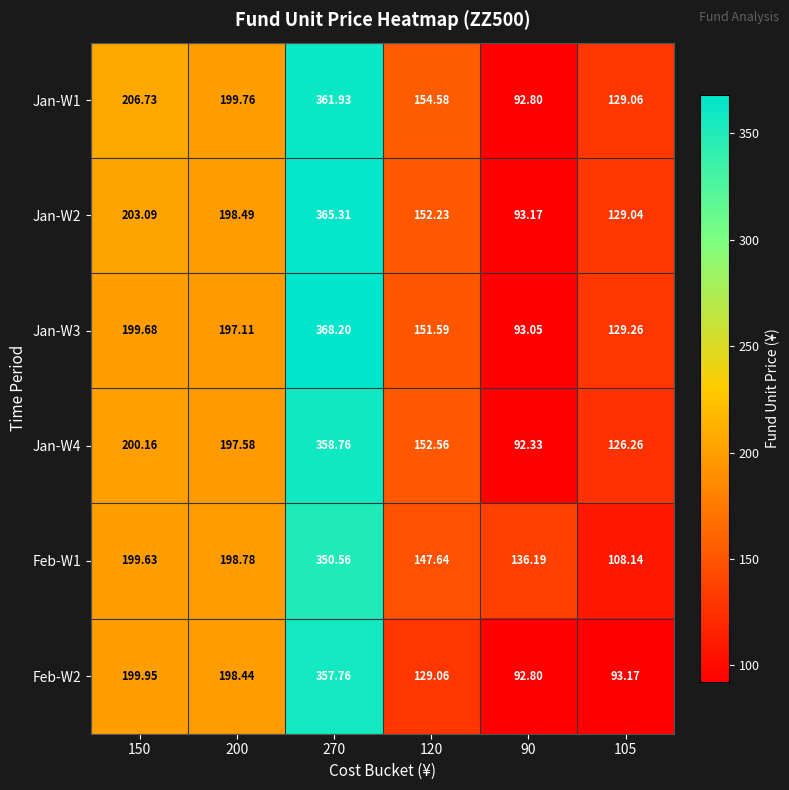

How many data points does each series have?

6